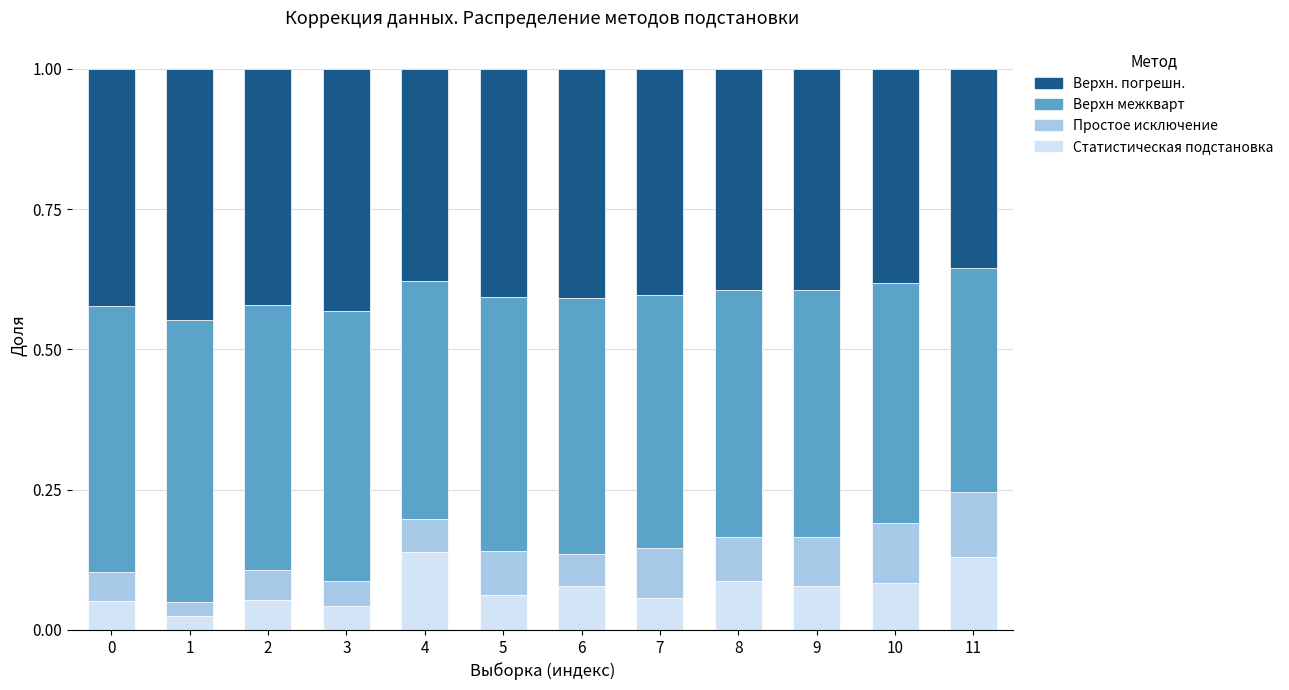

The Статистическая подстановка series shows 0.1 at 2. True or false?

True